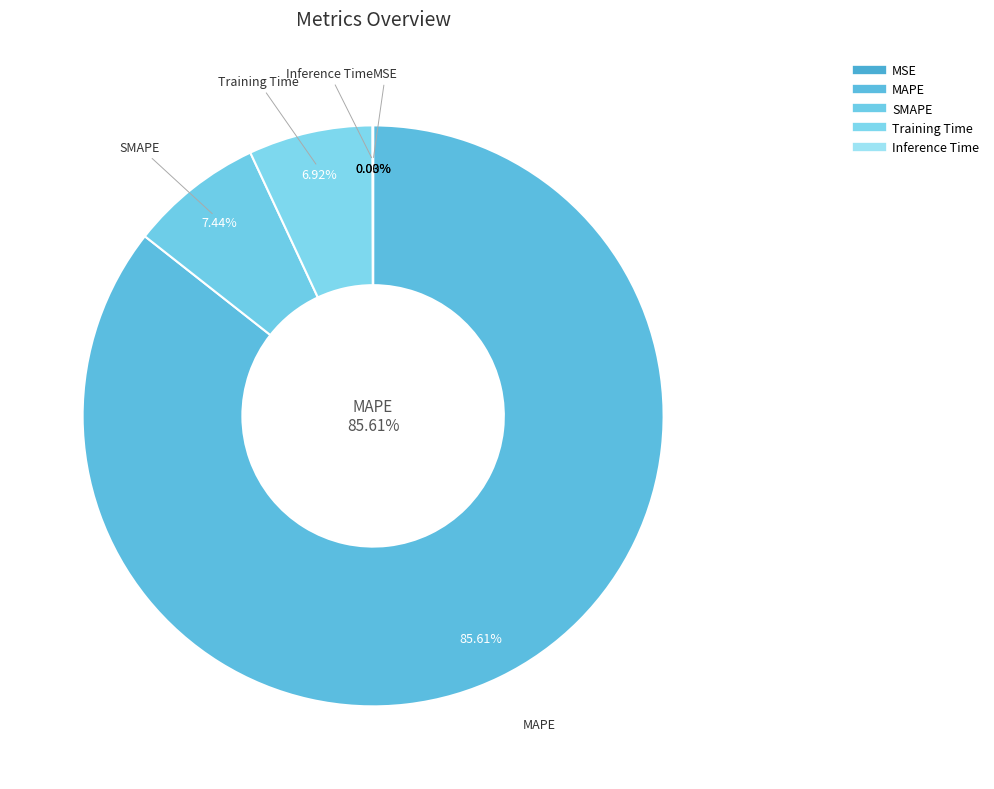

Is it true that SMAPE is 1% of the pie?

False